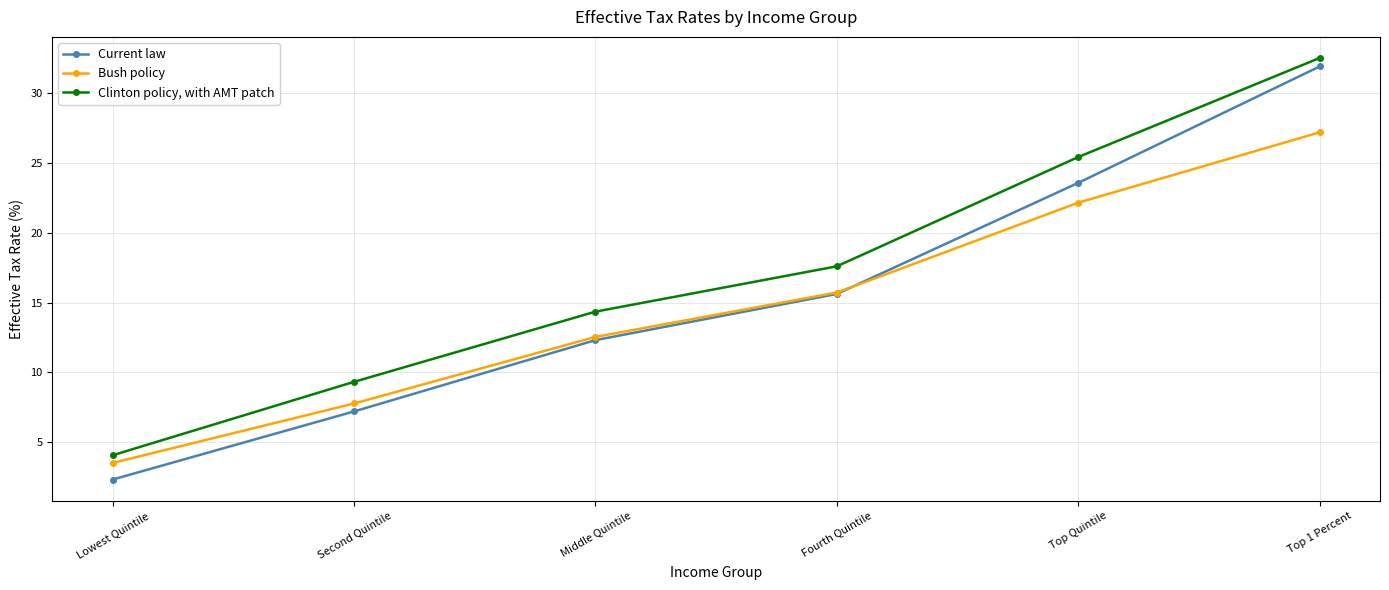

What is the total value across all series at Fourth Quintile?

48.9